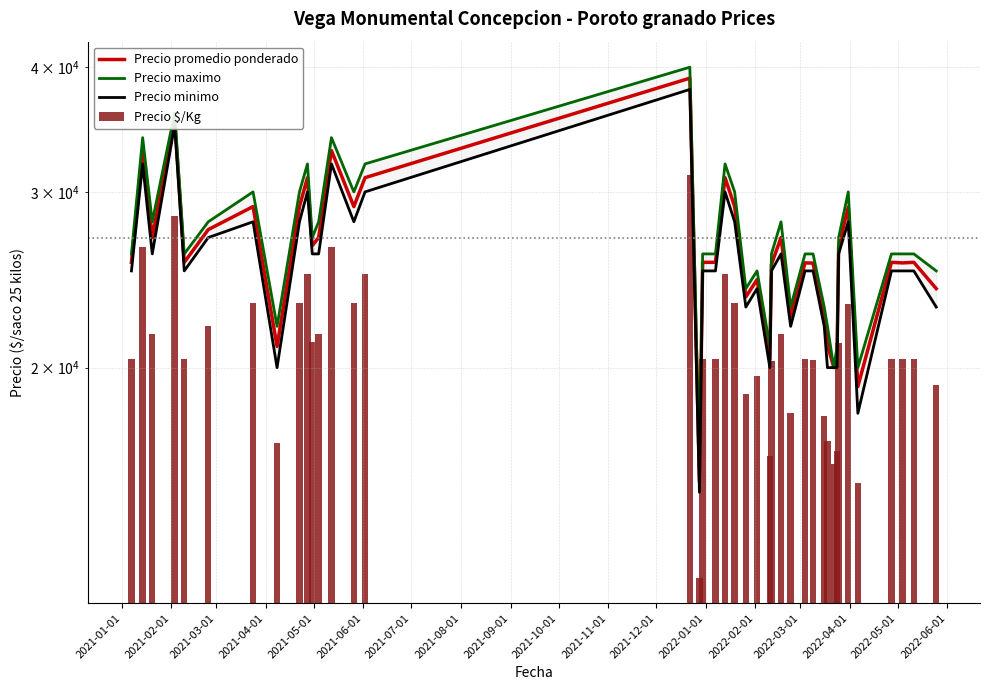

How many groups of bars are there?

40